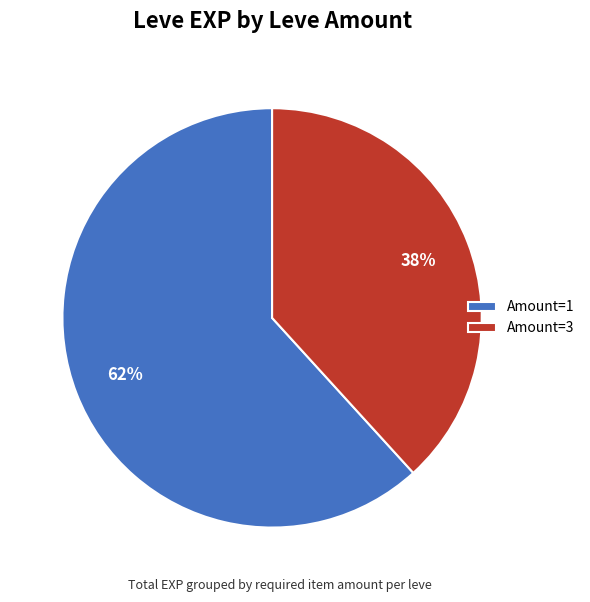

What is the largest slice in the pie chart?

Amount=1